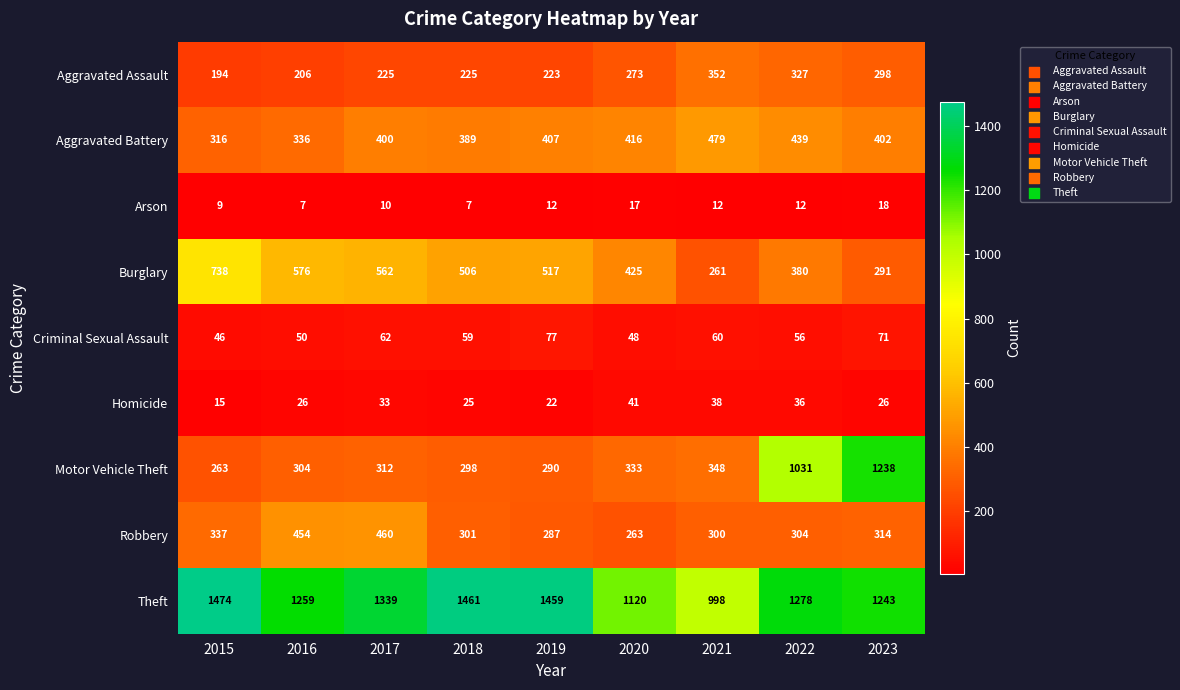

What is the difference between the maximum and second lowest values in the Homicide series?

19